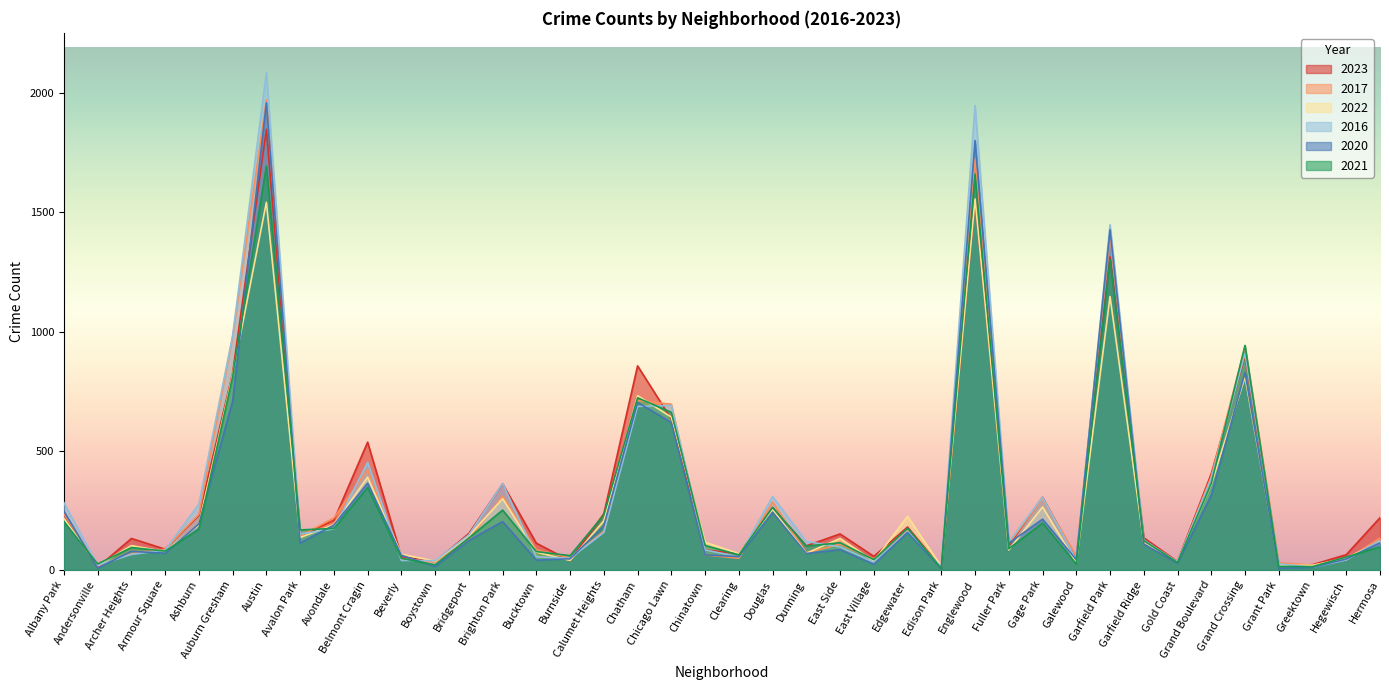

List the labels in order of 2016 value, smallest first.

Greektown, Edison Park, Andersonville, Grant Park, East Village, Gold Coast, Boystown, Beverly, Galewood, Hegewisch, Burnside, Bucktown, Clearing, Archer Heights, Armour Square, Chinatown, East Side, Fuller Park, Dunning, Hermosa, Garfield Ridge, Bridgeport, Avalon Park, Calumet Heights, Edgewater, Avondale, Ashburn, Albany Park, Gage Park, Douglas, Brighton Park, Grand Boulevard, Belmont Cragin, Chatham, Chicago Lawn, Grand Crossing, Auburn Gresham, Garfield Park, Englewood, Austin